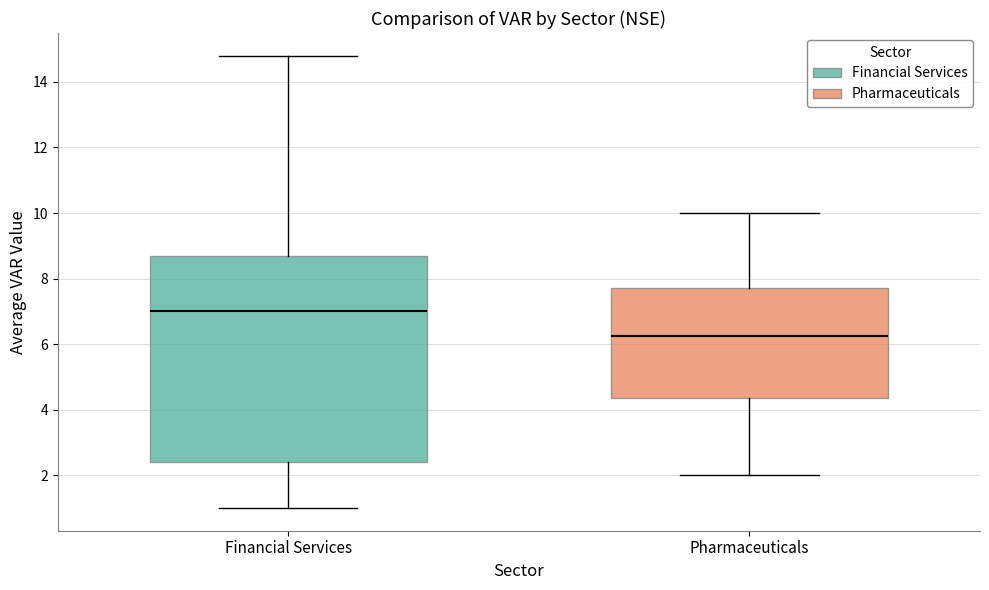

Reading left to right, read every box against the y-axis: the position of its median line, the range the box covers, and the ends of its whiskers. The values are not printed on the chart, so give them approximately, as read against the axis.

Financial Services: median 7.0, box 2.4 to 8.8, whiskers 1.0 to 14.8
Pharmaceuticals: median 6.2, box 4.4 to 7.8, whiskers 2.0 to 10.0